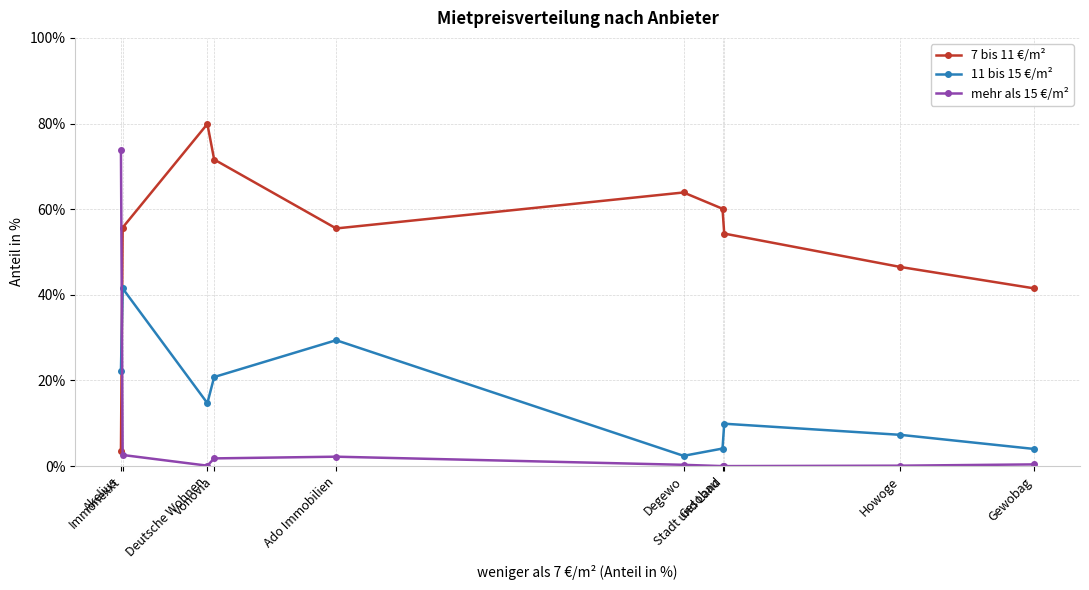

Which series has the largest total across all categories?

7 bis 11 €/m²